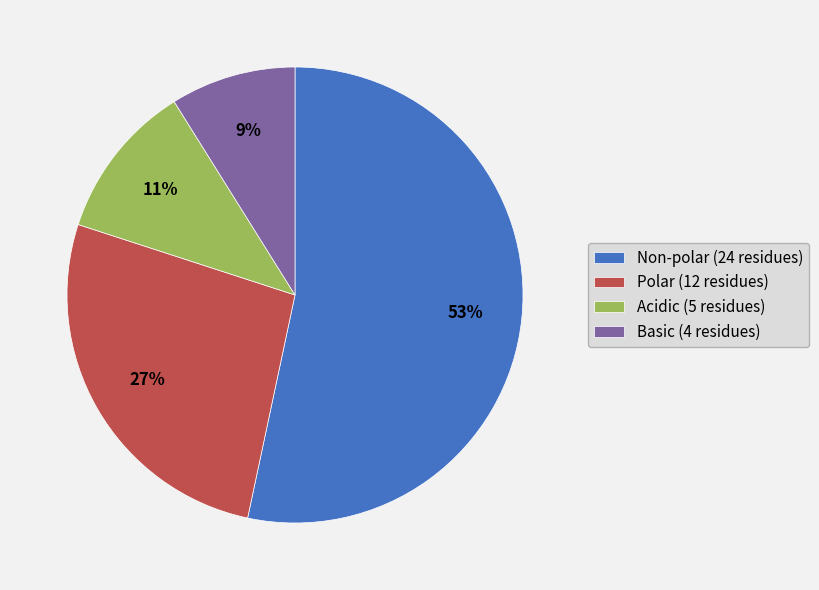

Which category accounts for the majority?

Non-polar (24 residues)